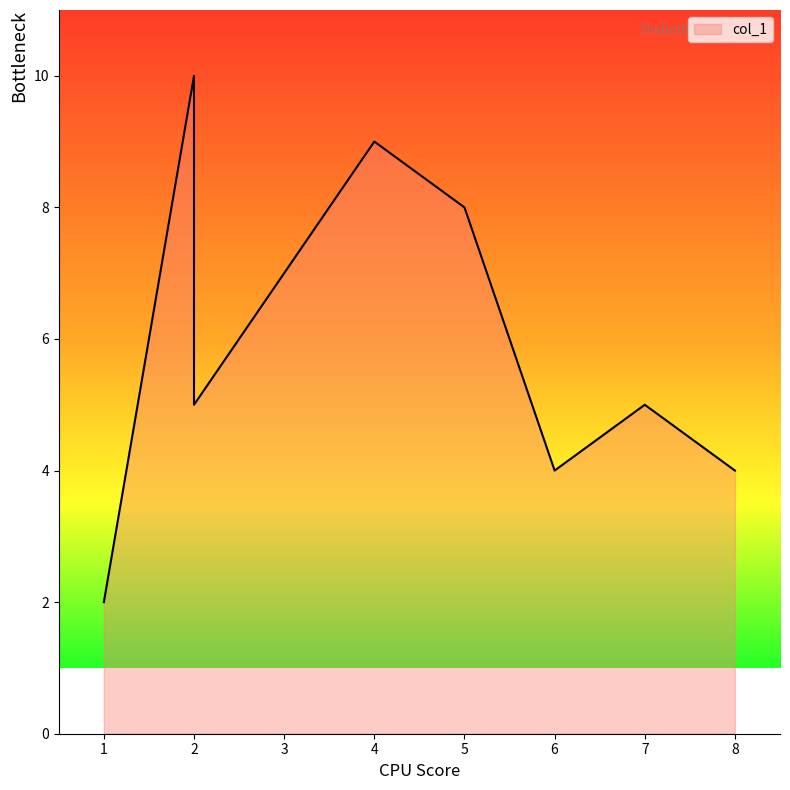

What is the minimum value shown in the chart?

2